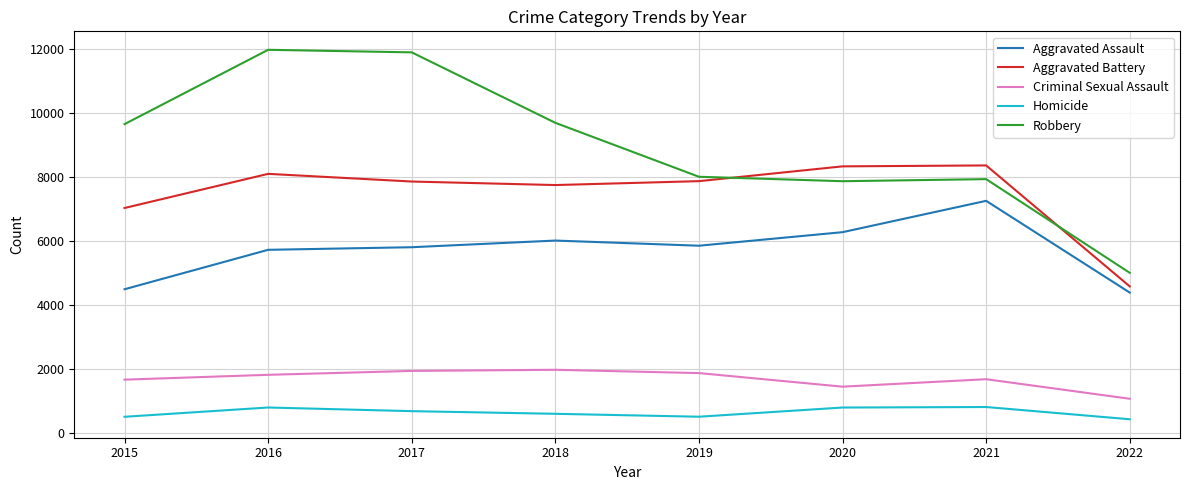

Is the value of Robbery at 2016 greater than the value of Aggravated Battery at 2021?

Yes